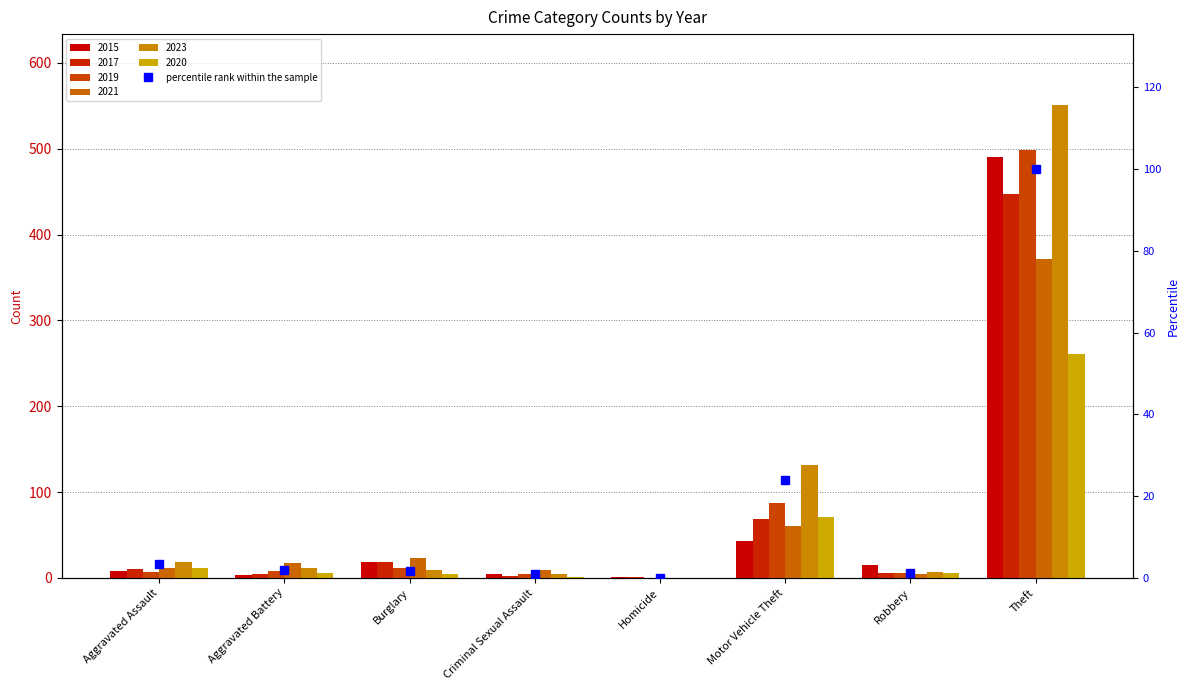

The value at Aggravated Assault is 3.4. True or false?

True